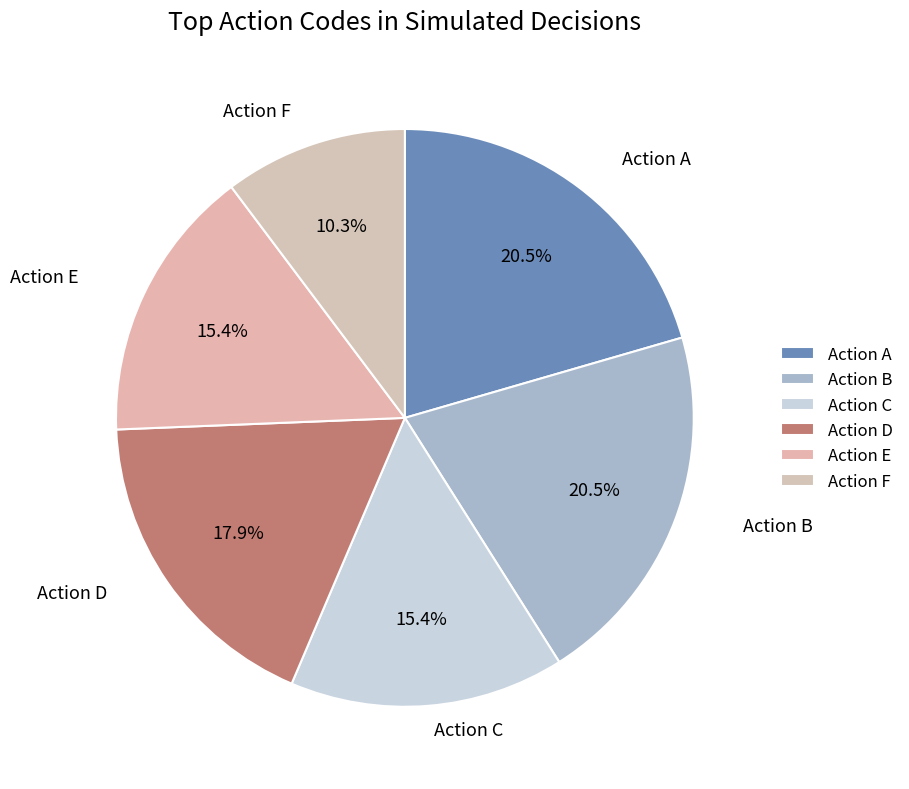

Does Action A account for over 50% of the chart?

No